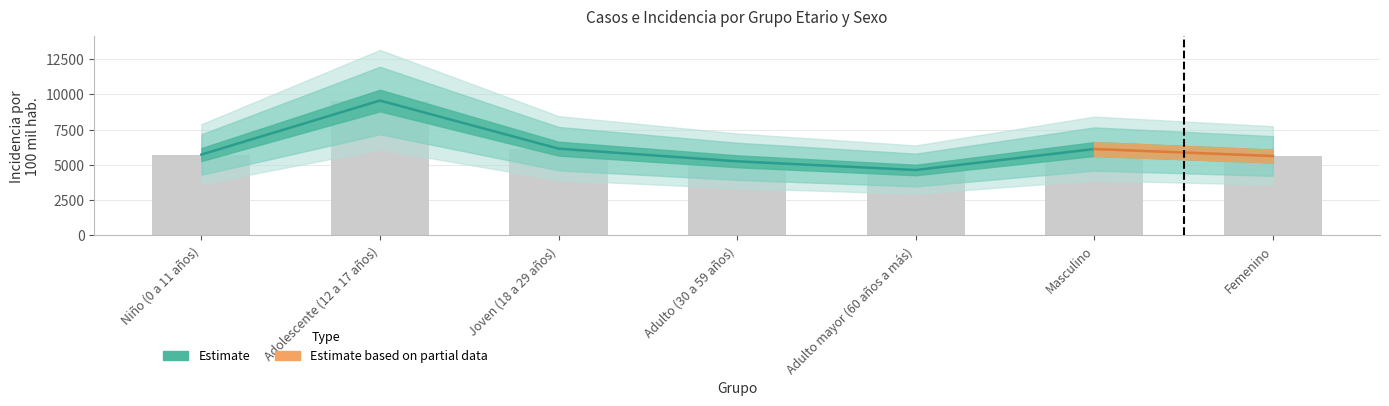

Is it true that defunciones equals 0.7 at Niño (0 a 11 años)?

False